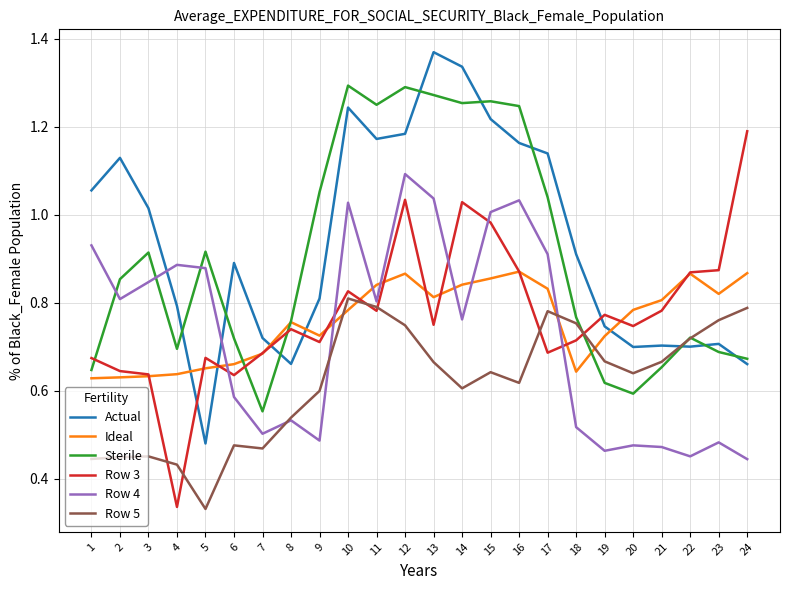

At 14, list the series in order from smallest to largest.

Row 5, Row 4, Ideal, Row 3, Sterile, Actual